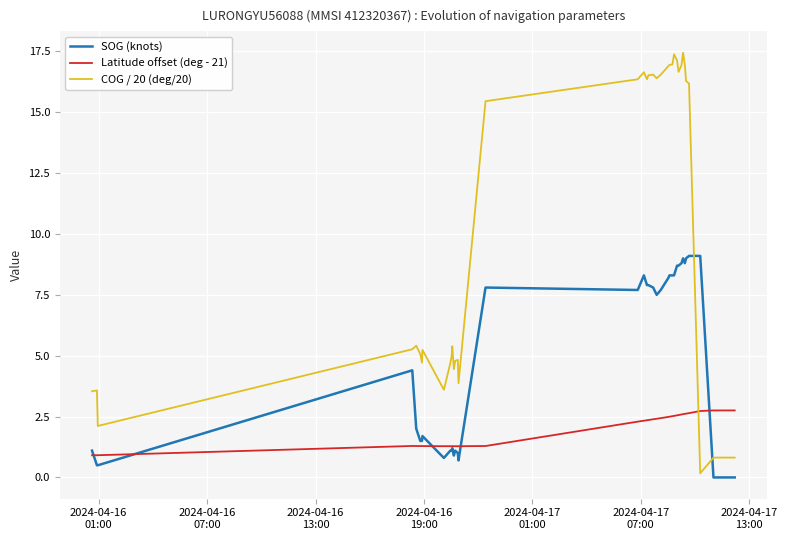

Rank the series by their maximum value, from highest to lowest.

COG / 20 (deg/20), SOG (knots), Latitude offset (deg - 21)